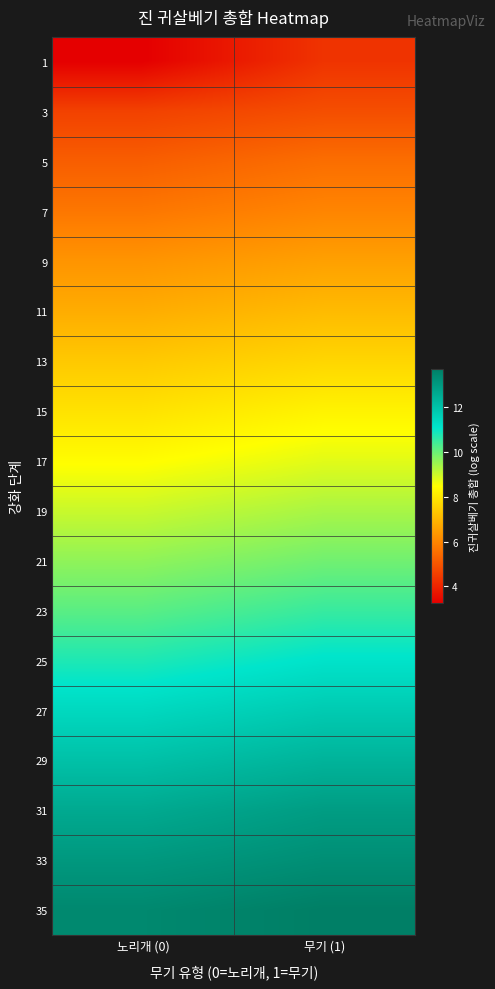

How many data points does each series have?

2